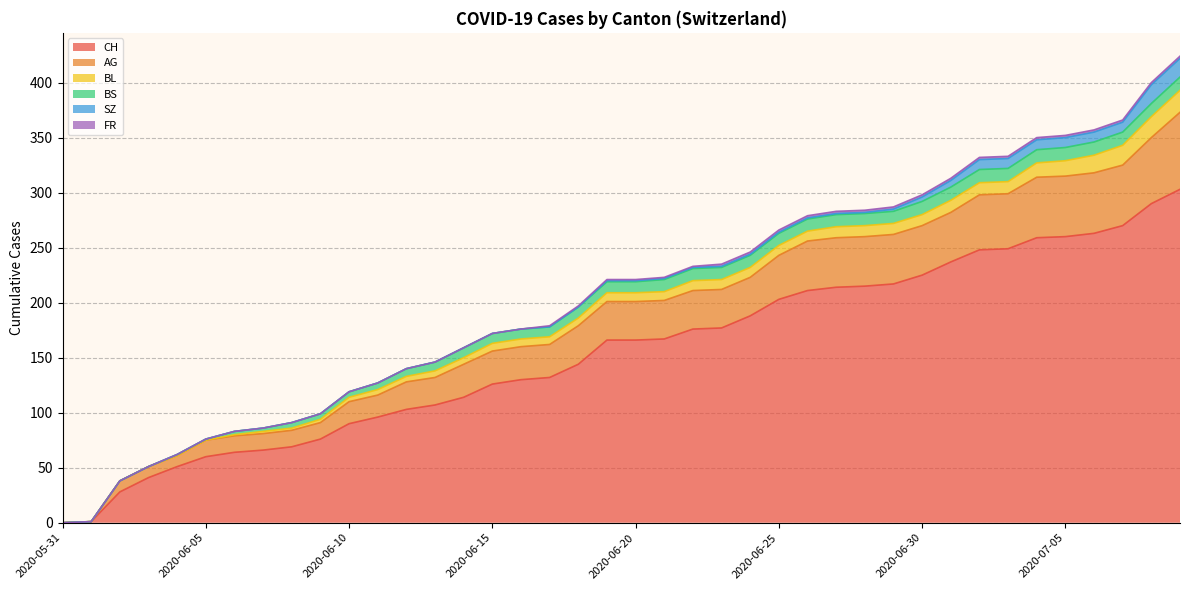

What is the maximum value shown in the chart?

303